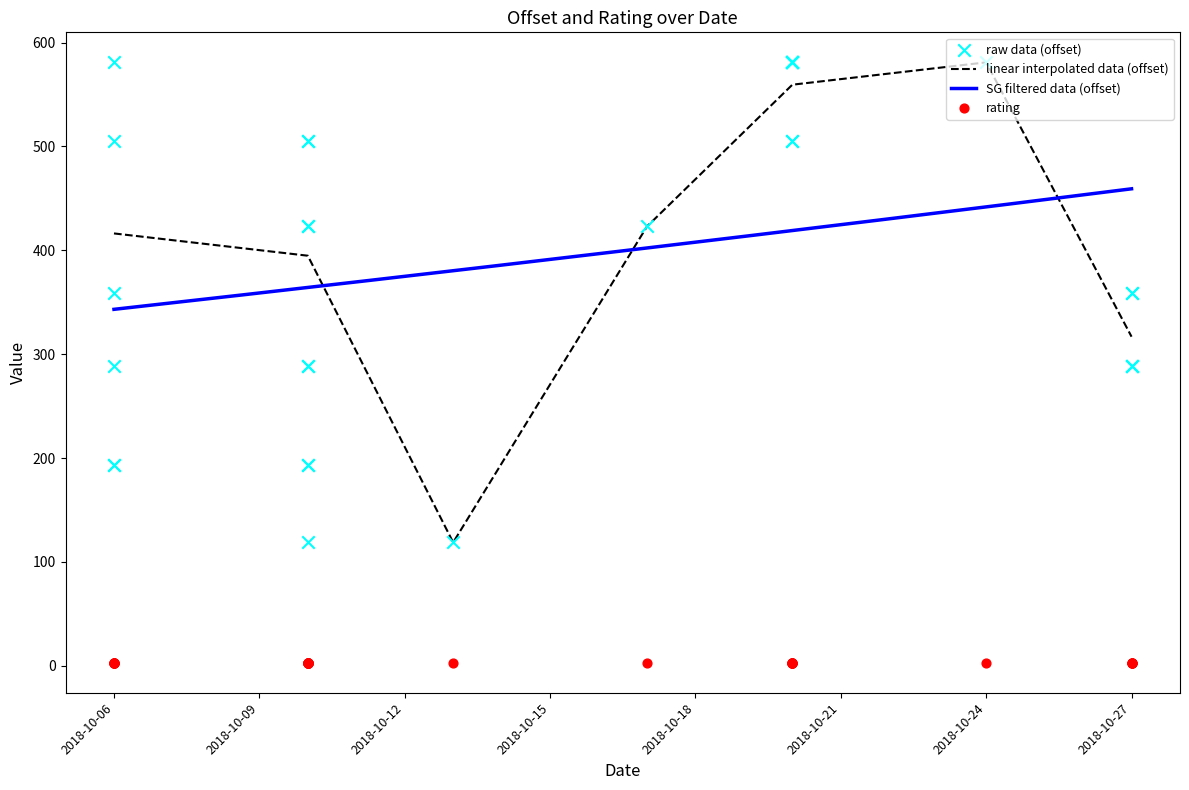

At which label is linear interpolated data (offset) closest to 349?

2018-10-27